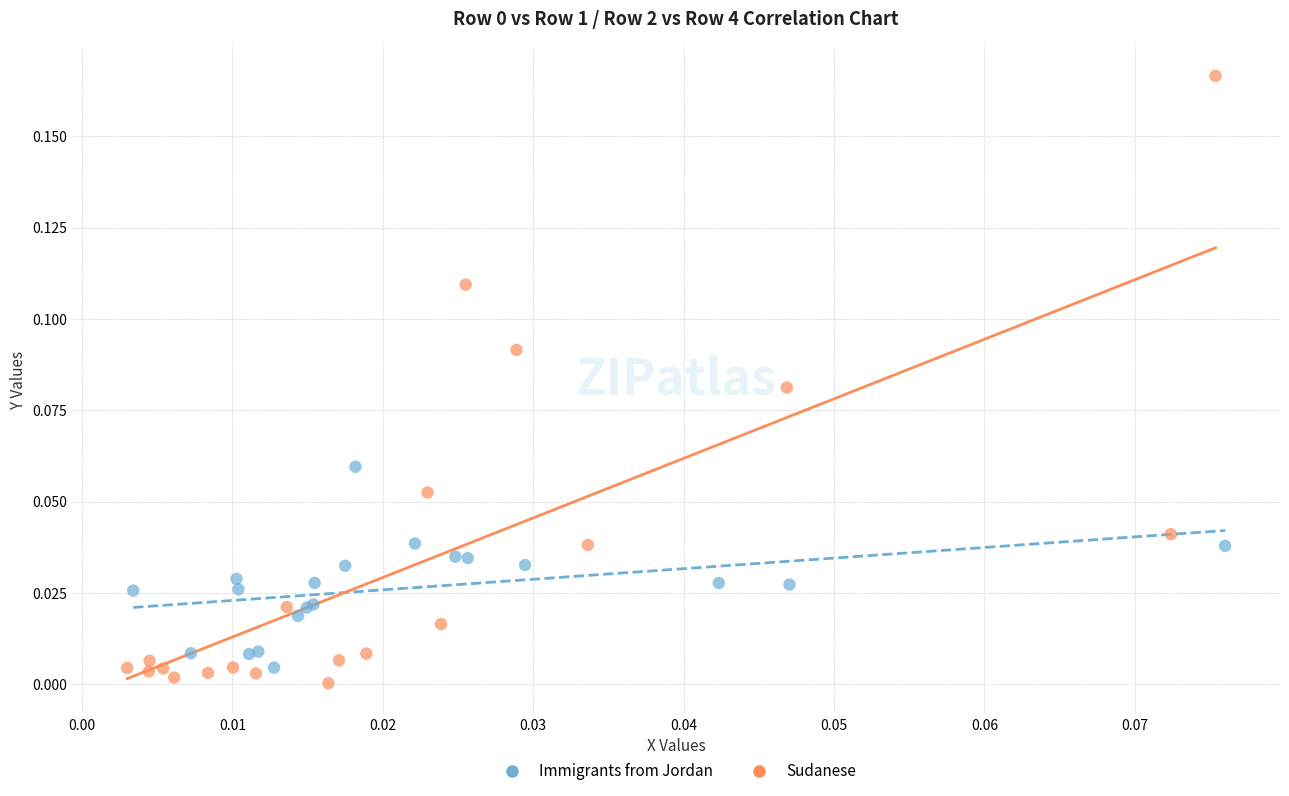

Which series contains the lowest Y value?

Sudanese